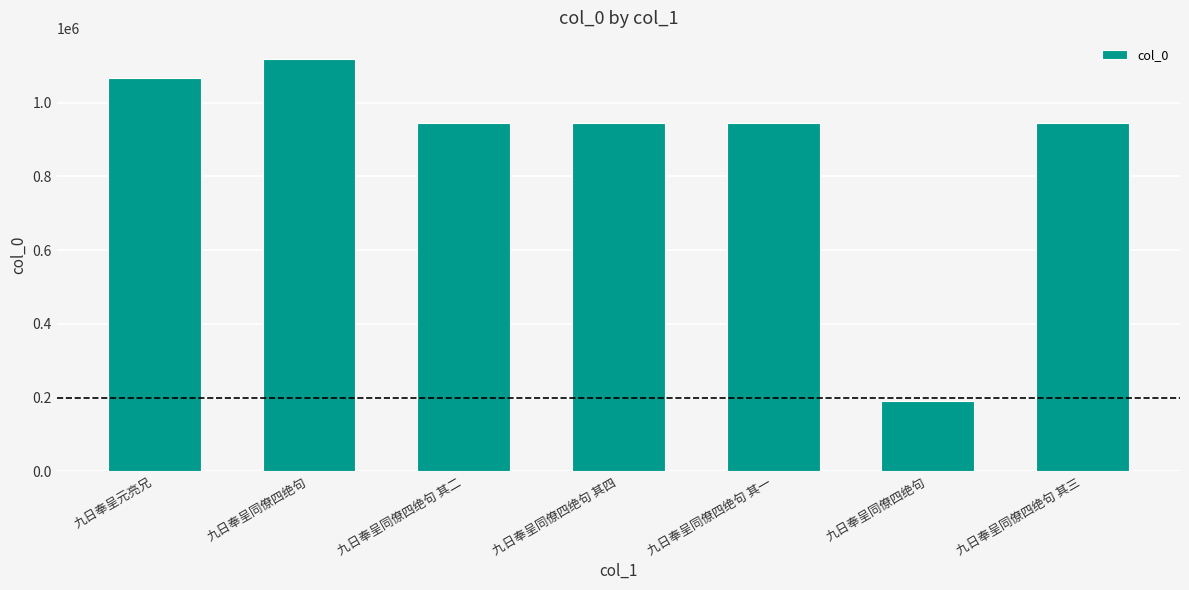

How many series are shown in this chart?

1